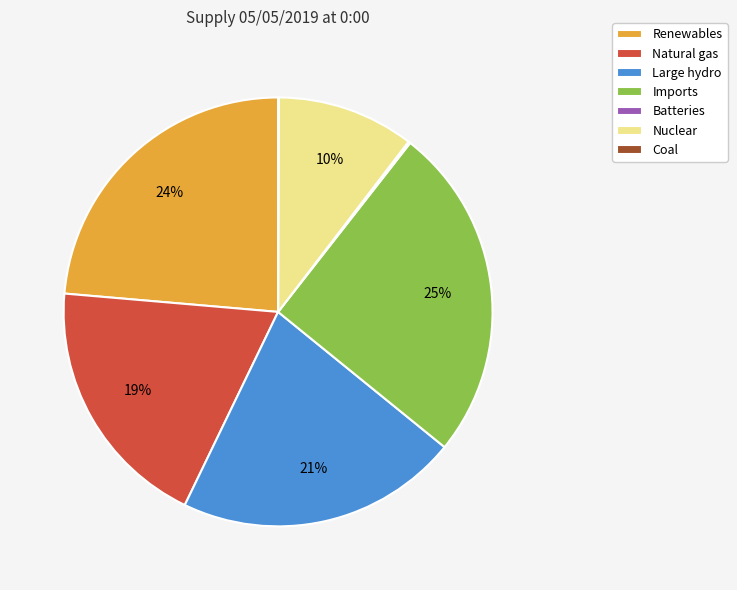

Does Imports represent more than half of the total?

No